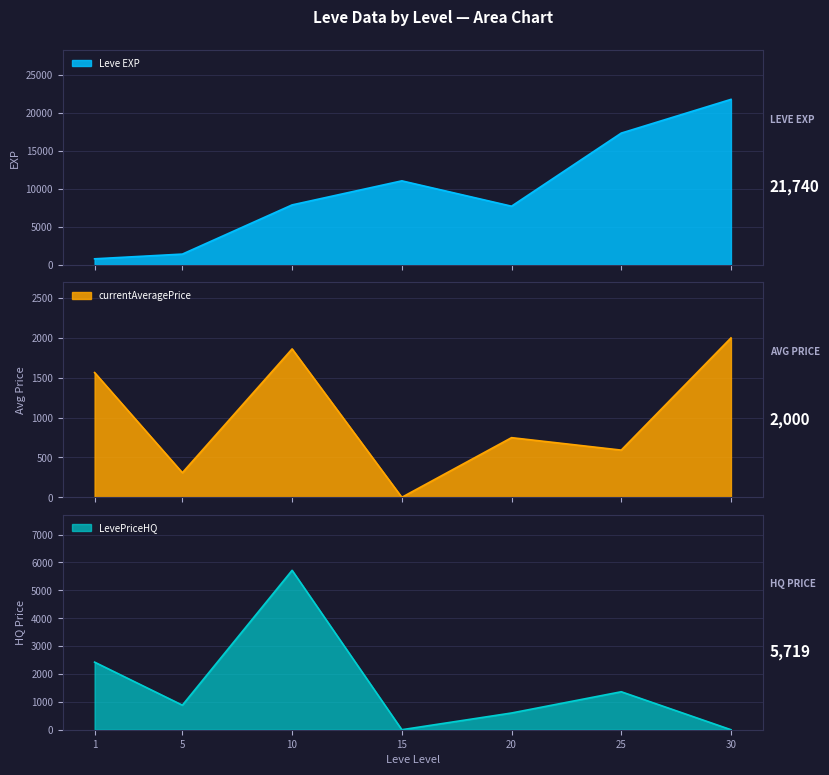

The LevePriceHQ series shows 881.0 at 5. True or false?

True